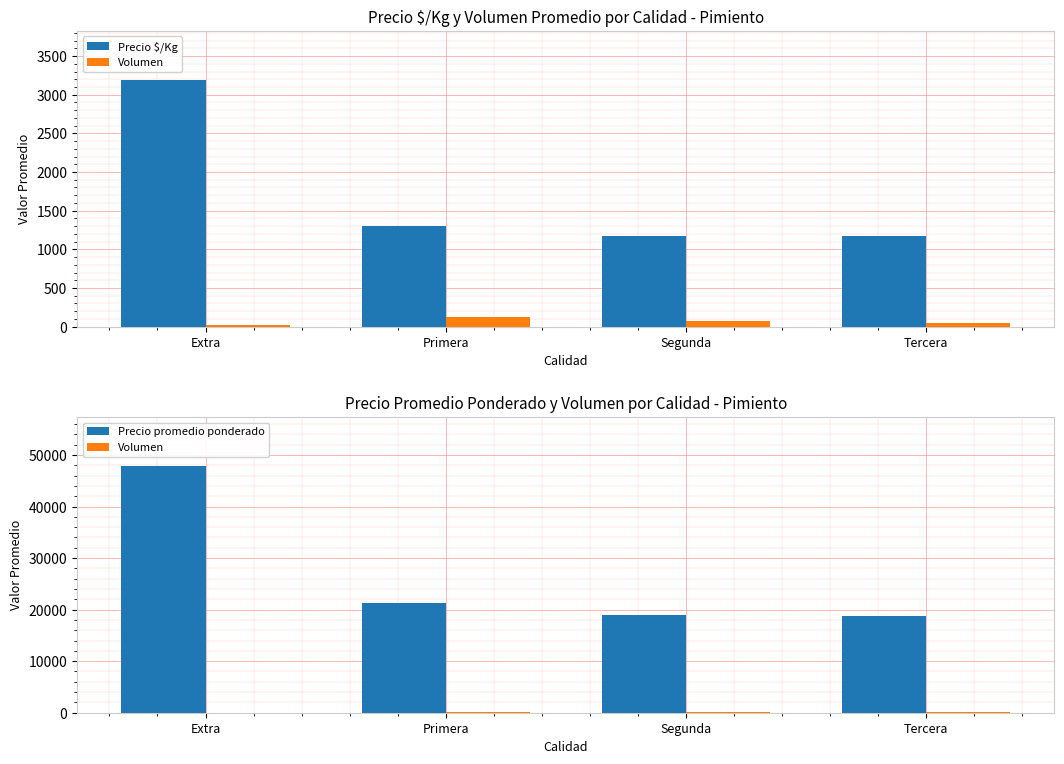

Reading right to left, what are all the values shown in this chart?

Precio $/Kg: 1171	1168	1303	3188
Volumen: 46	71	124	18
Precio promedio ponderado: 18818	19029	21331	47815